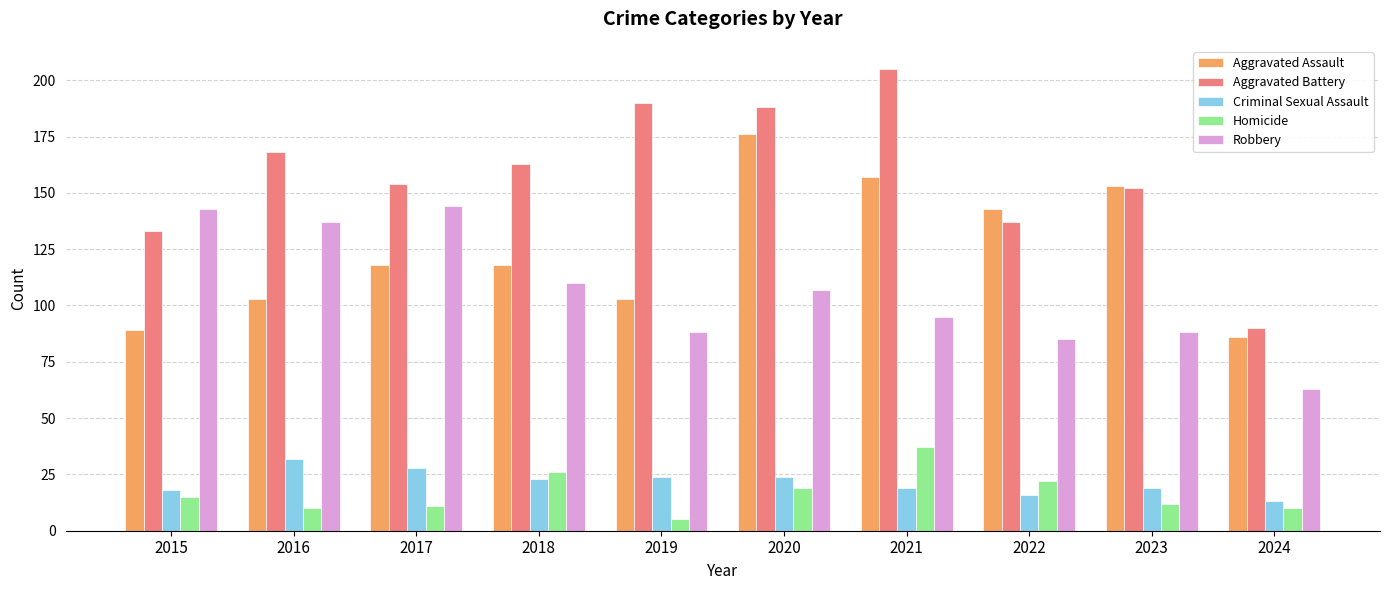

What is the sum of all Robbery values?

1060